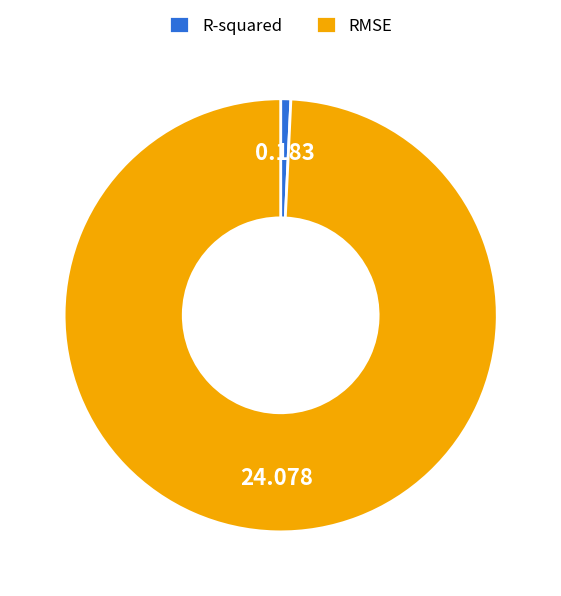

Which slice represents more than half of the pie?

RMSE